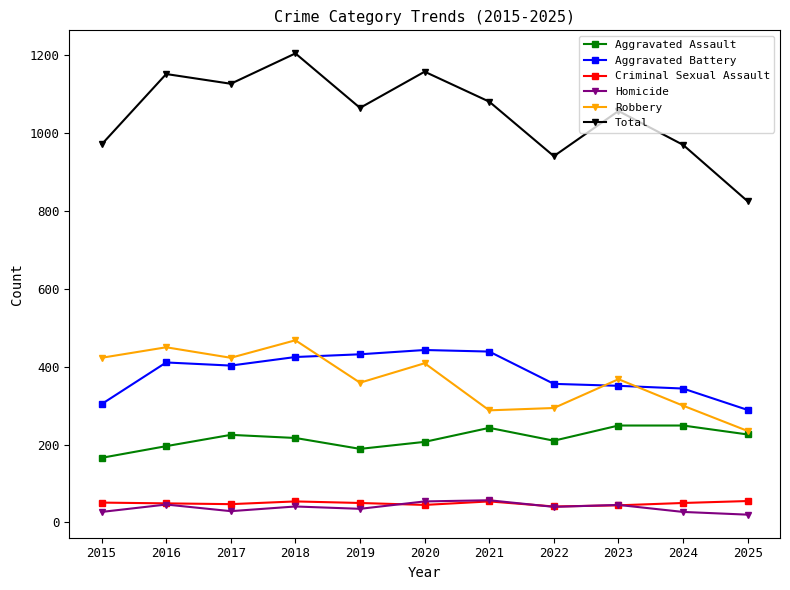

What is the total value across all series at 2018?

2410